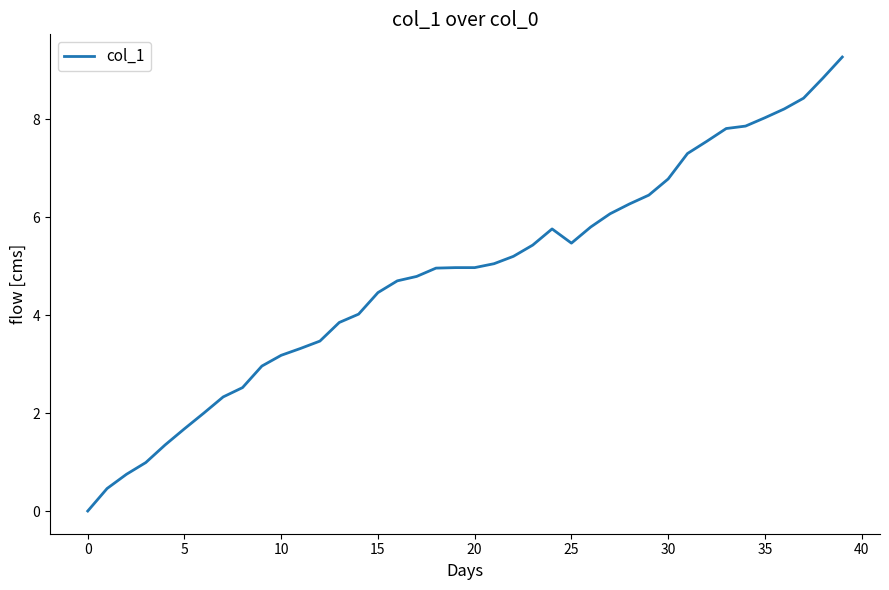

What is the difference between the maximum and minimum values?

9.3